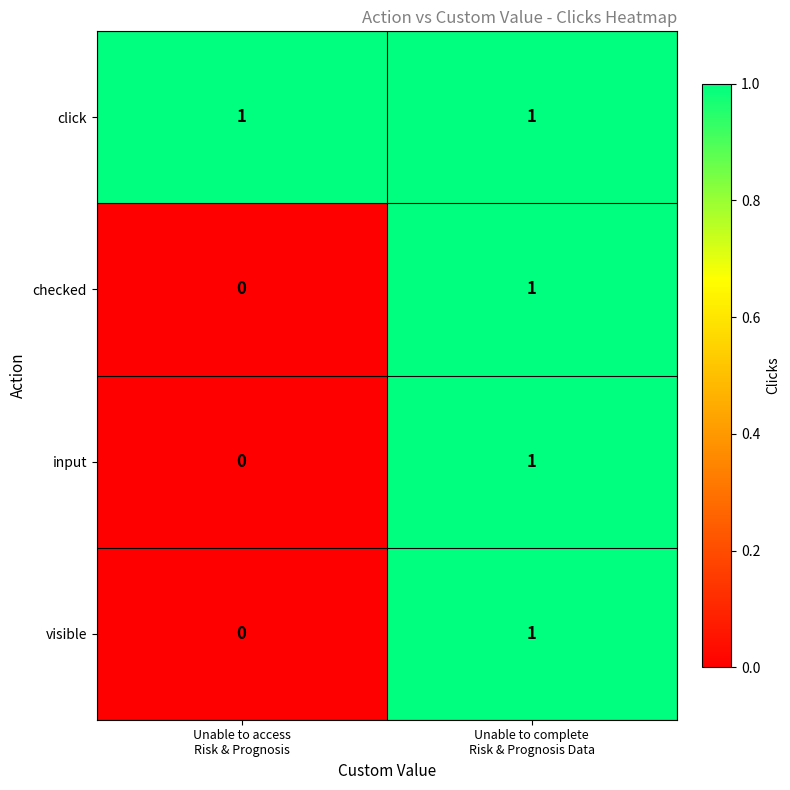

Reading left to right, extract all data points from this chart.

click: 1	1
checked: 0	1
input: 0	1
visible: 0	1